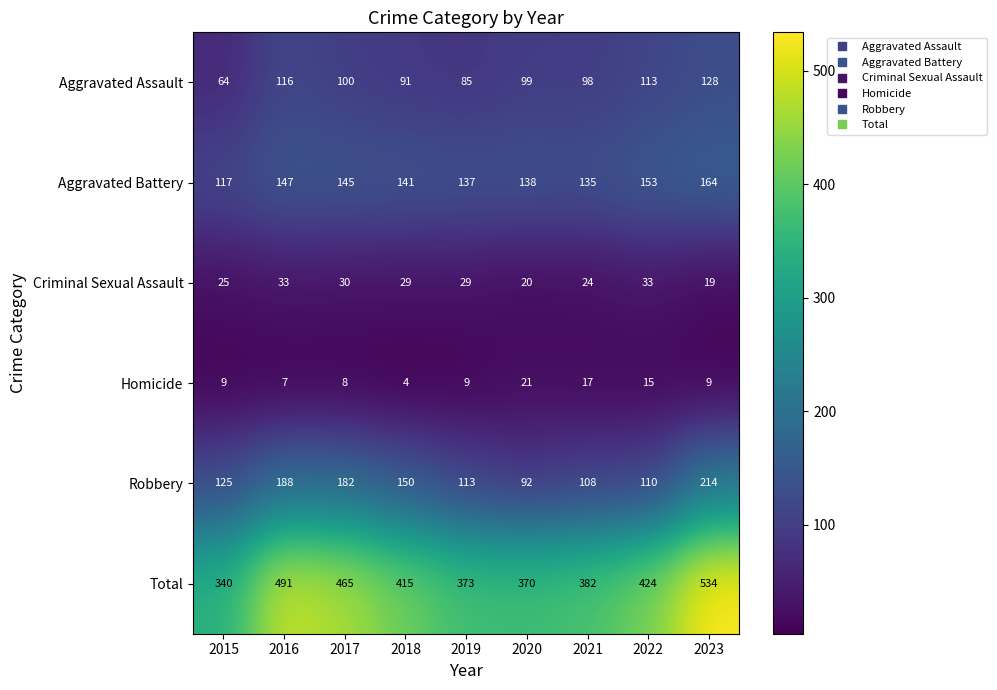

What is the average value of the Criminal Sexual Assault series?

27